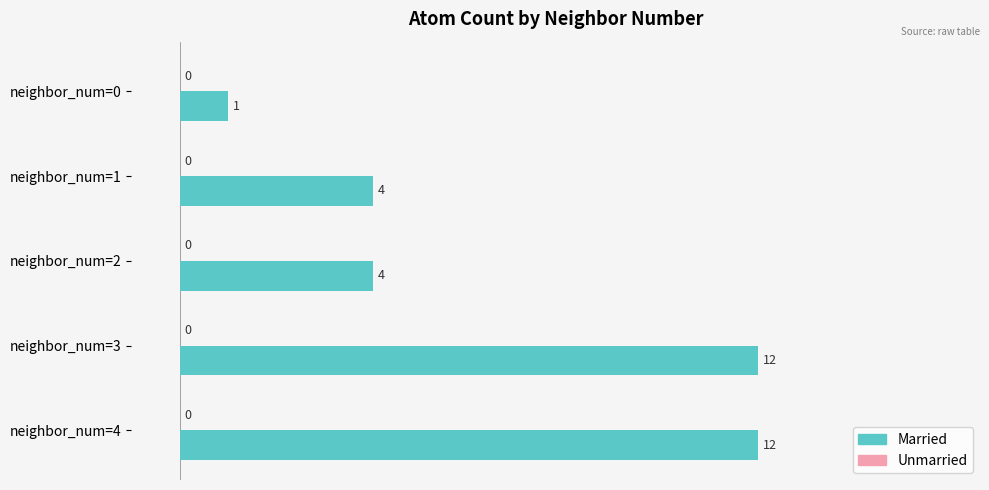

What is the maximum value shown in the chart?

12